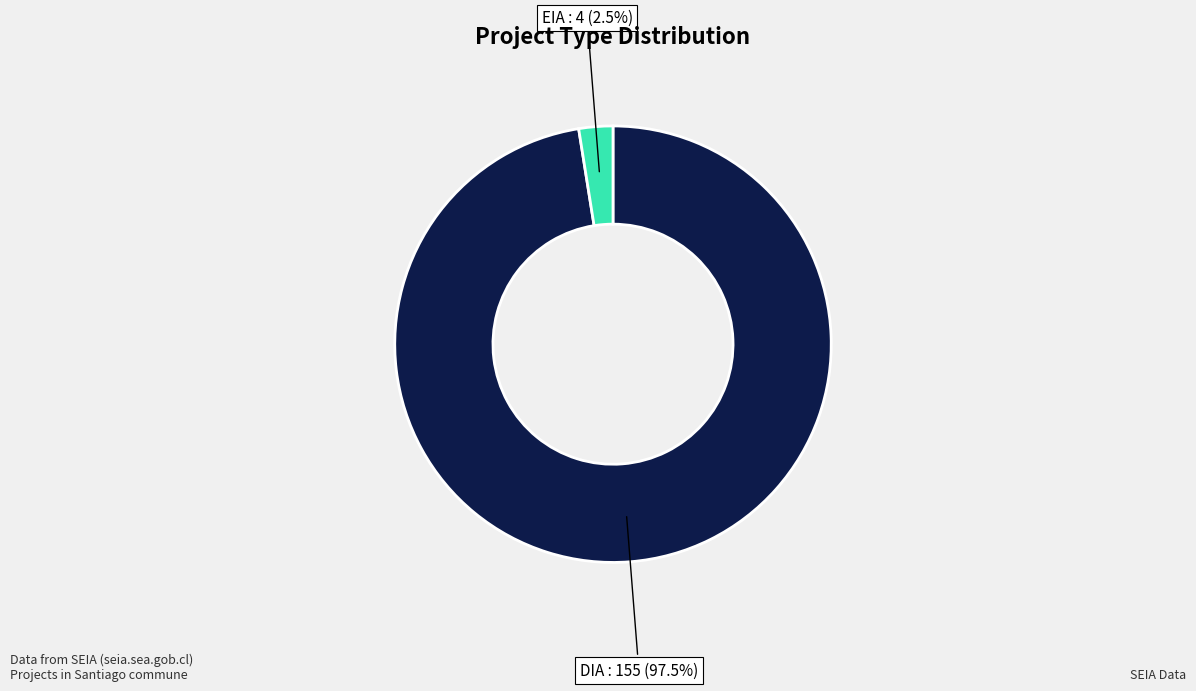

Between DIA and EIA, which is larger?

DIA